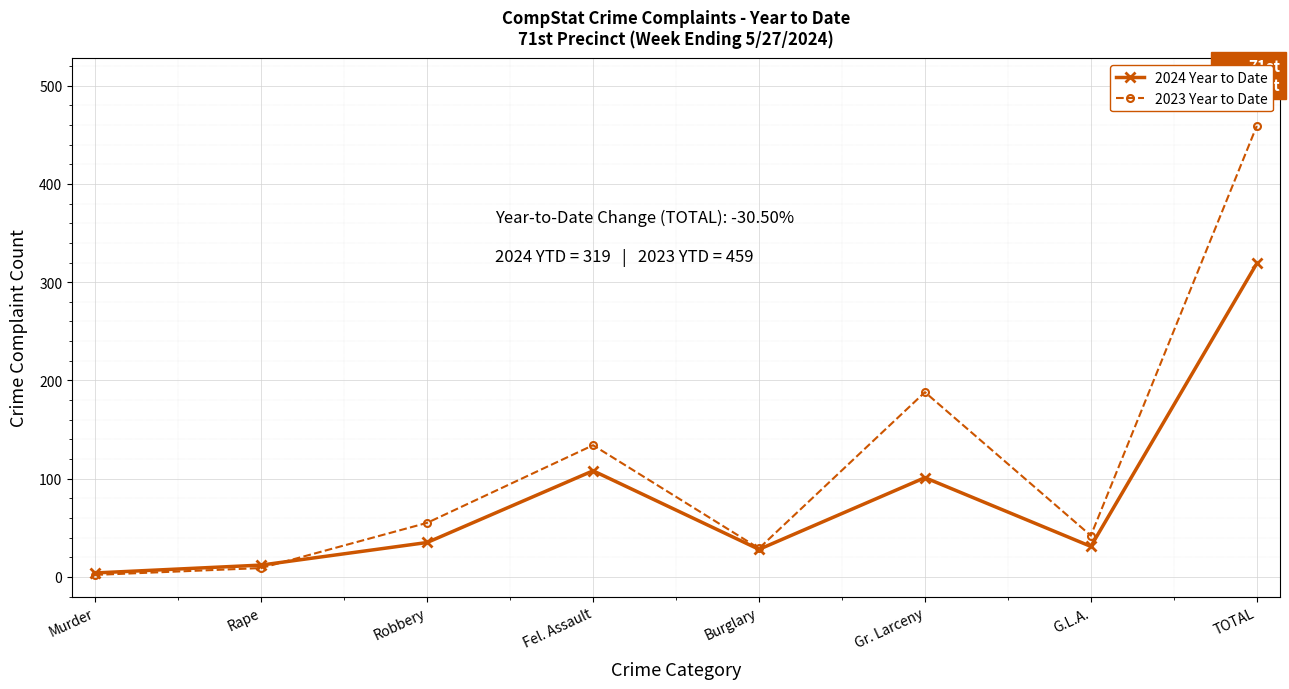

What is the label of the 2nd point from the left?

Rape